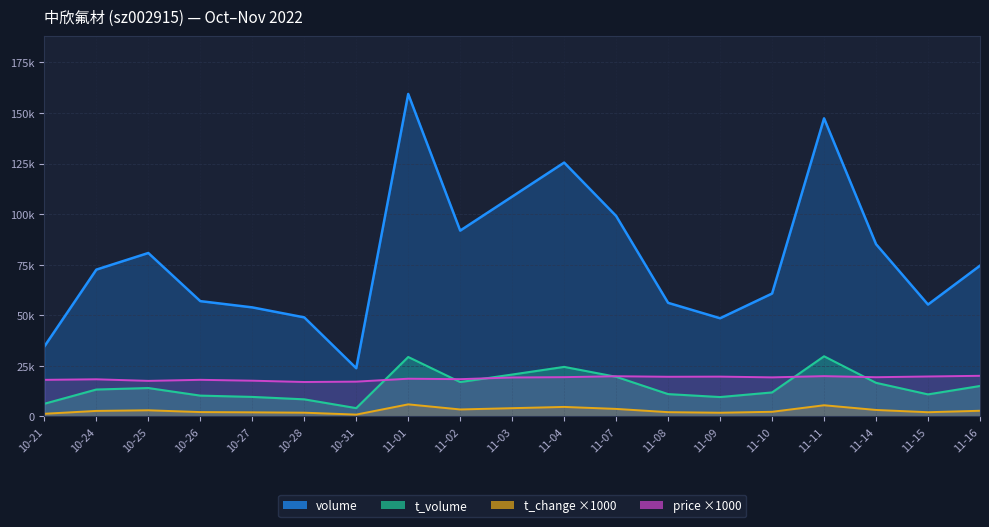

What is the label of the 6th point from the right?

11-09